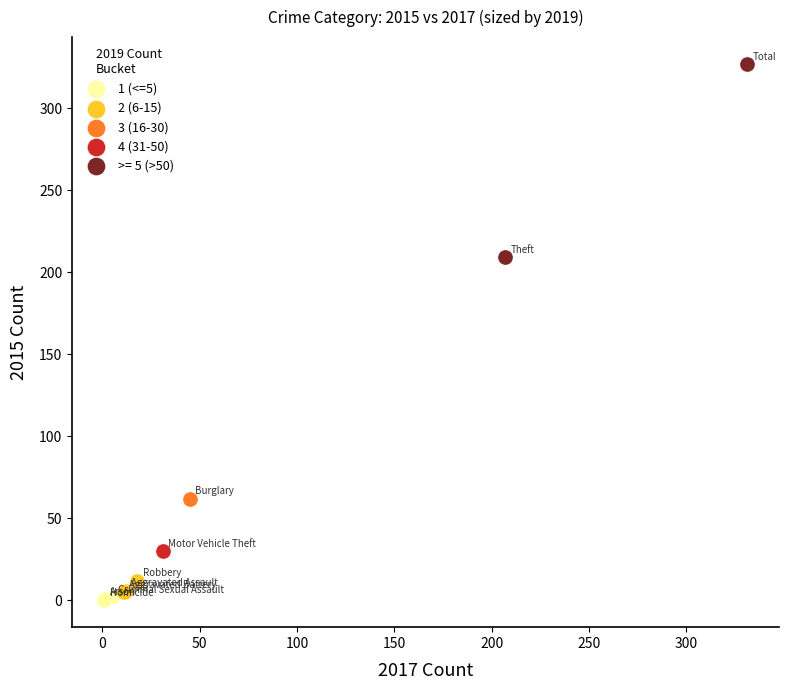

Which series contains the lowest Y value?

1 (<=5)